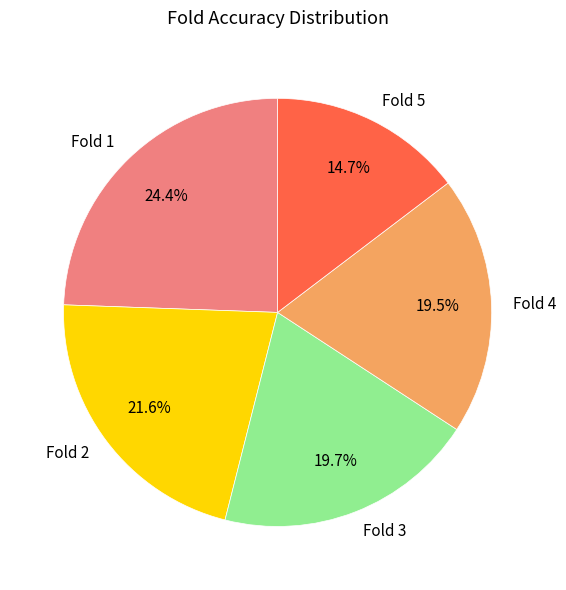

Which slice is the largest?

Fold 1